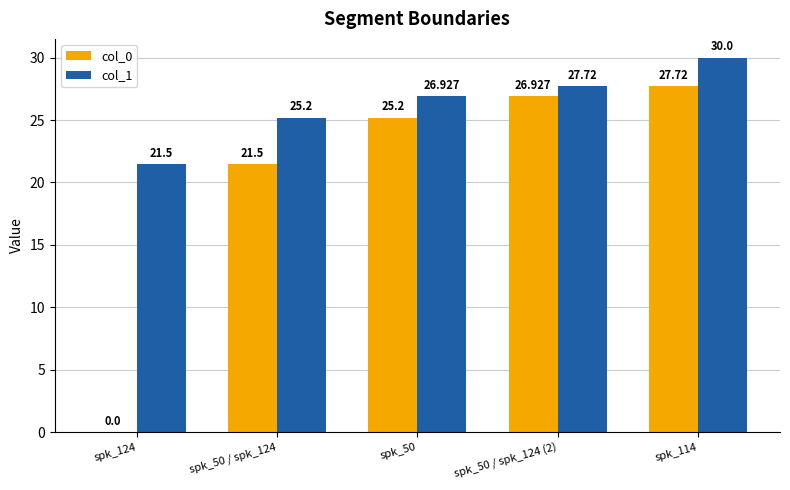

Is the value of col_0 at spk_50 / spk_124 greater than the value of col_1 at spk_50?

No